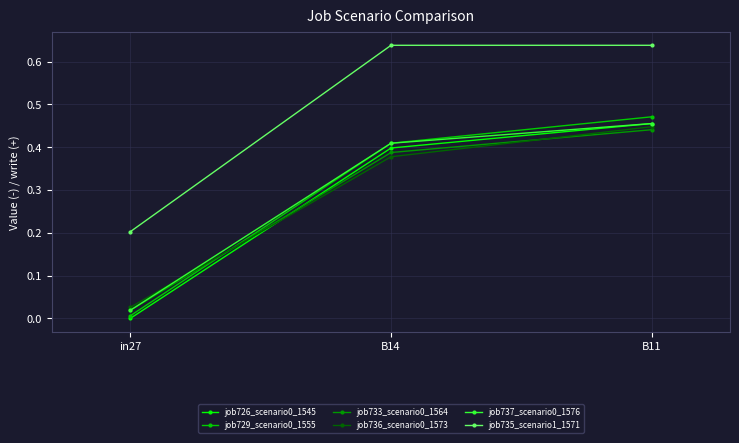

What is the spread (max minus min) of values at B11?

0.2